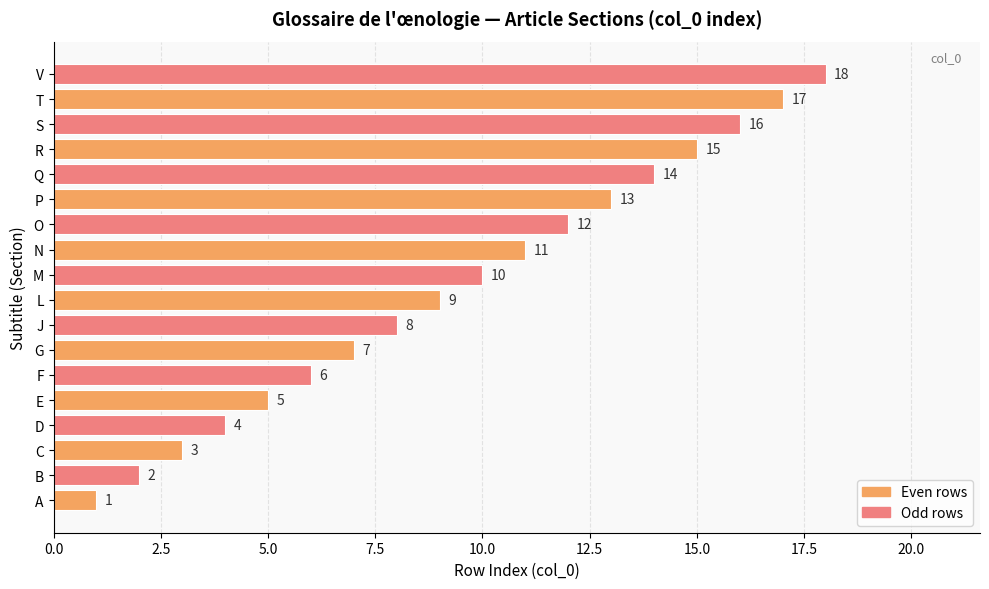

How many data points are less than 10?

9